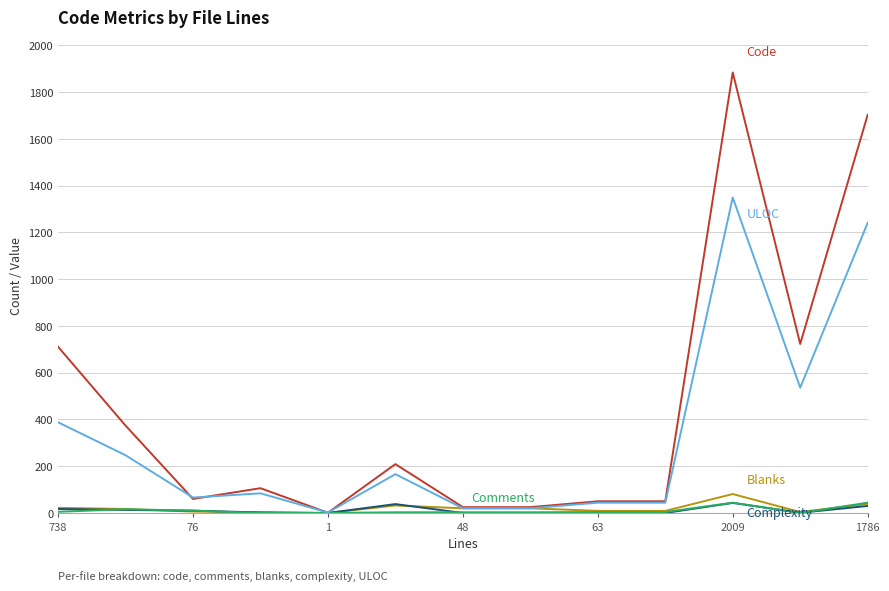

Does the chart display data point markers on the line(s)?

No